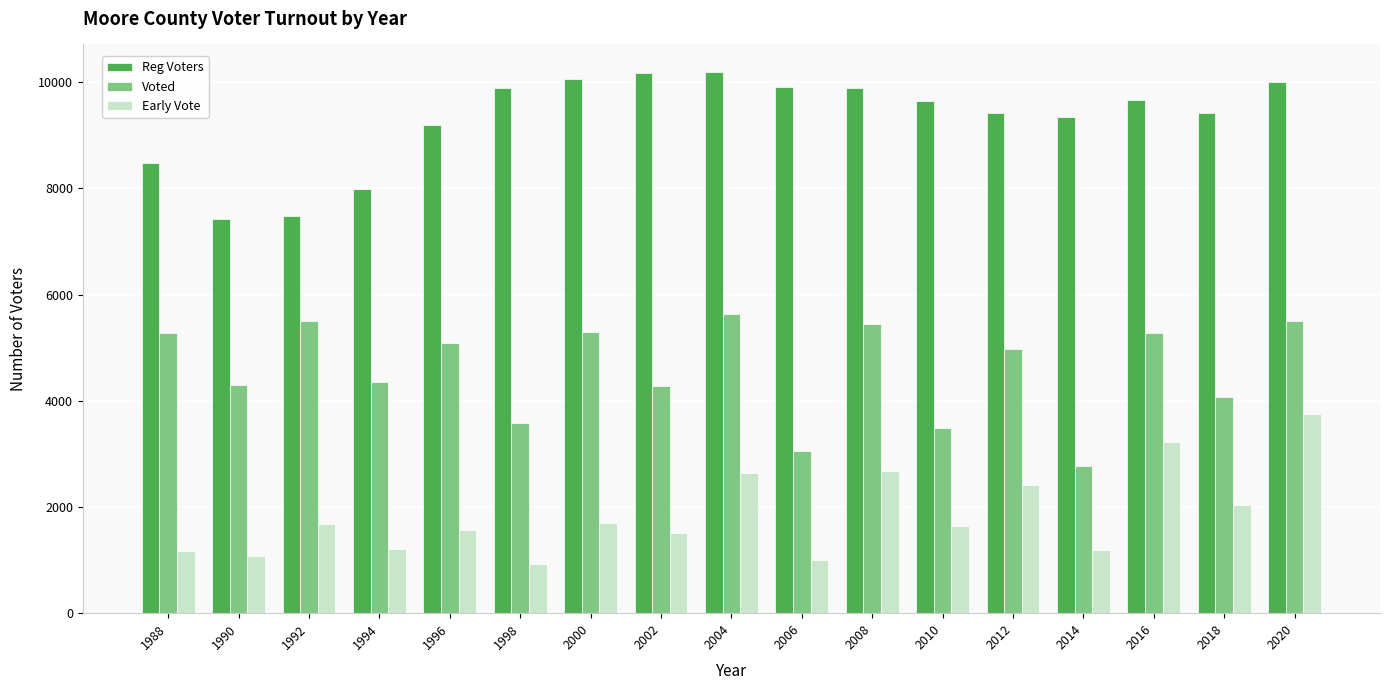

What is the spread (max minus min) of values at 2010?

8008